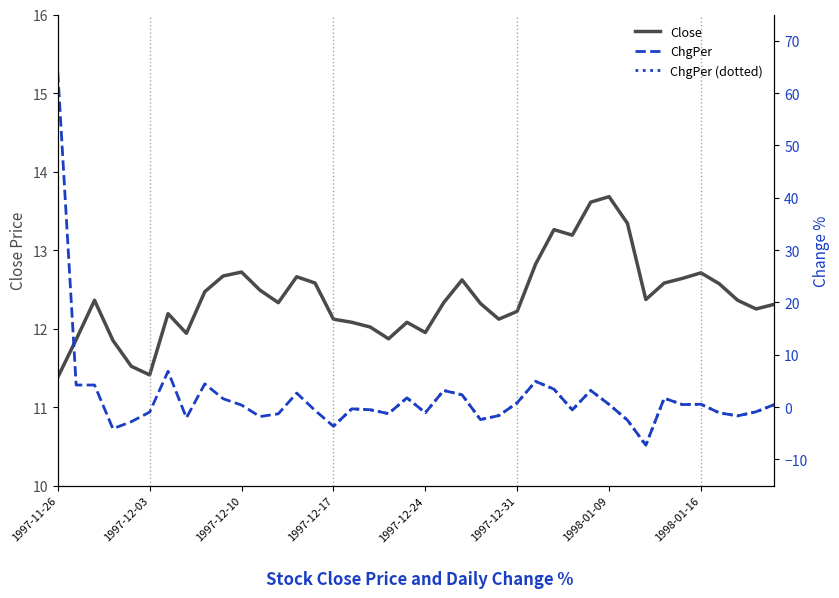

What position from the right is 1998-01-13?

8